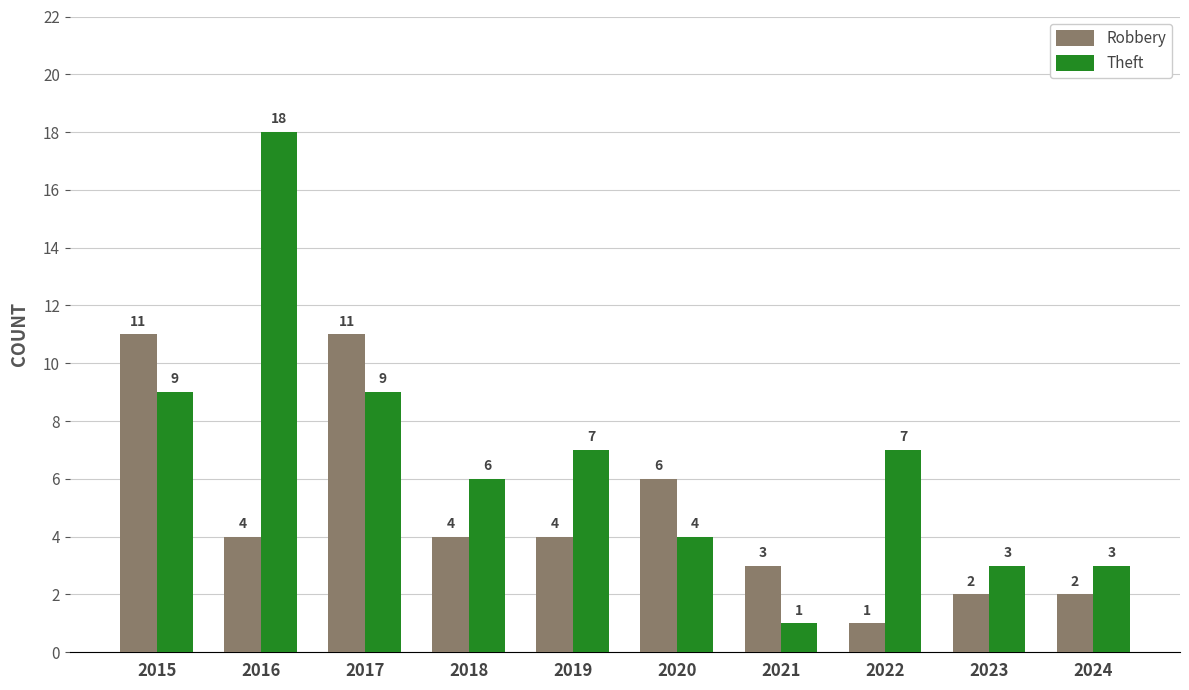

How many data points in Theft are less than 7?

5